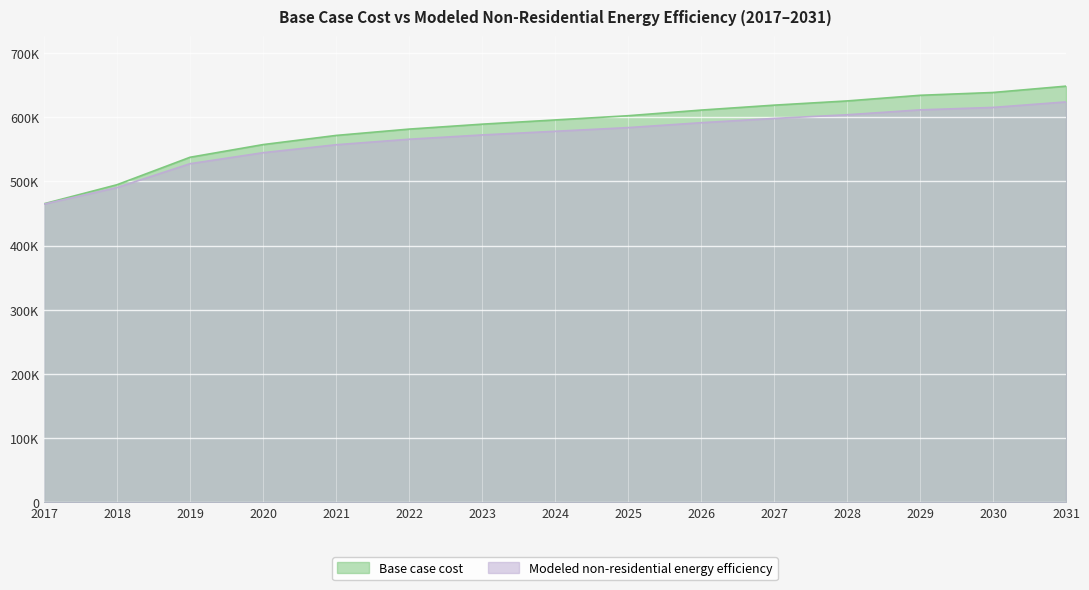

How many values in the Modeled non-residential energy efficiency series exceed 578227?

8